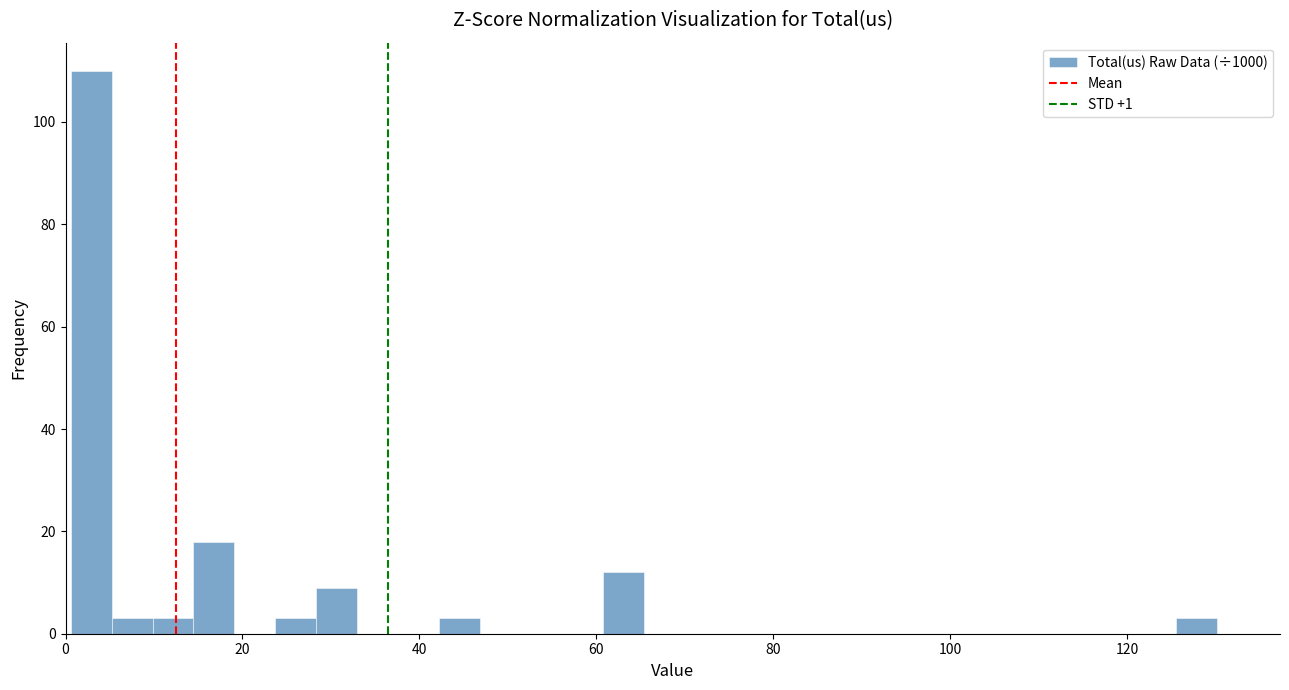

Around what value on the x-axis is the tallest bar? Give the approximate position of its centre, as read against the axis.

2